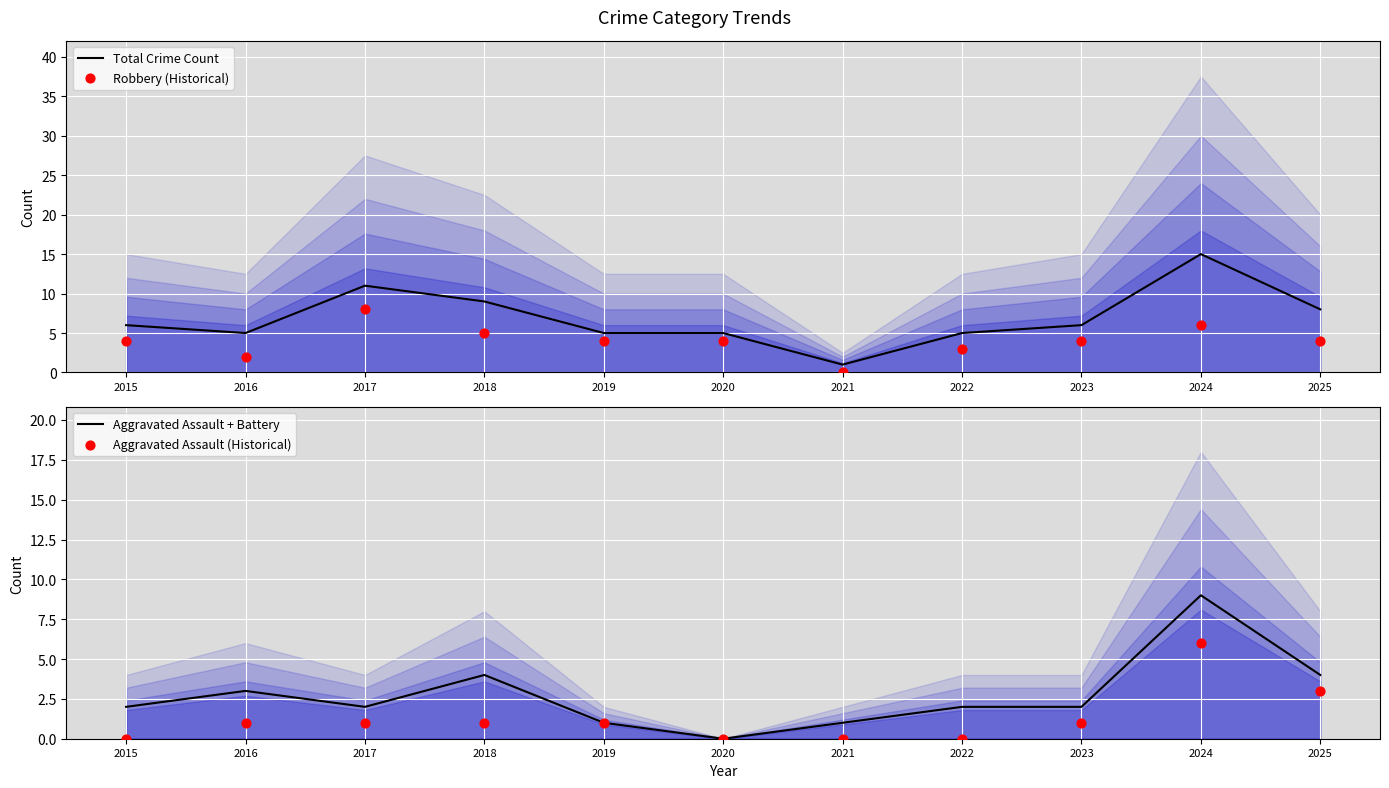

Is the value of Robbery (Historical) at 2025 greater than the value of Aggravated Assault (Historical) at 2025?

Yes